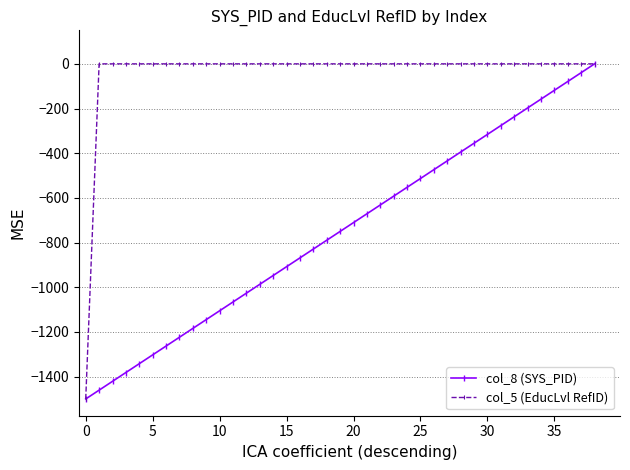

Which series has the largest total across all categories?

col_5 (EducLvl RefID)